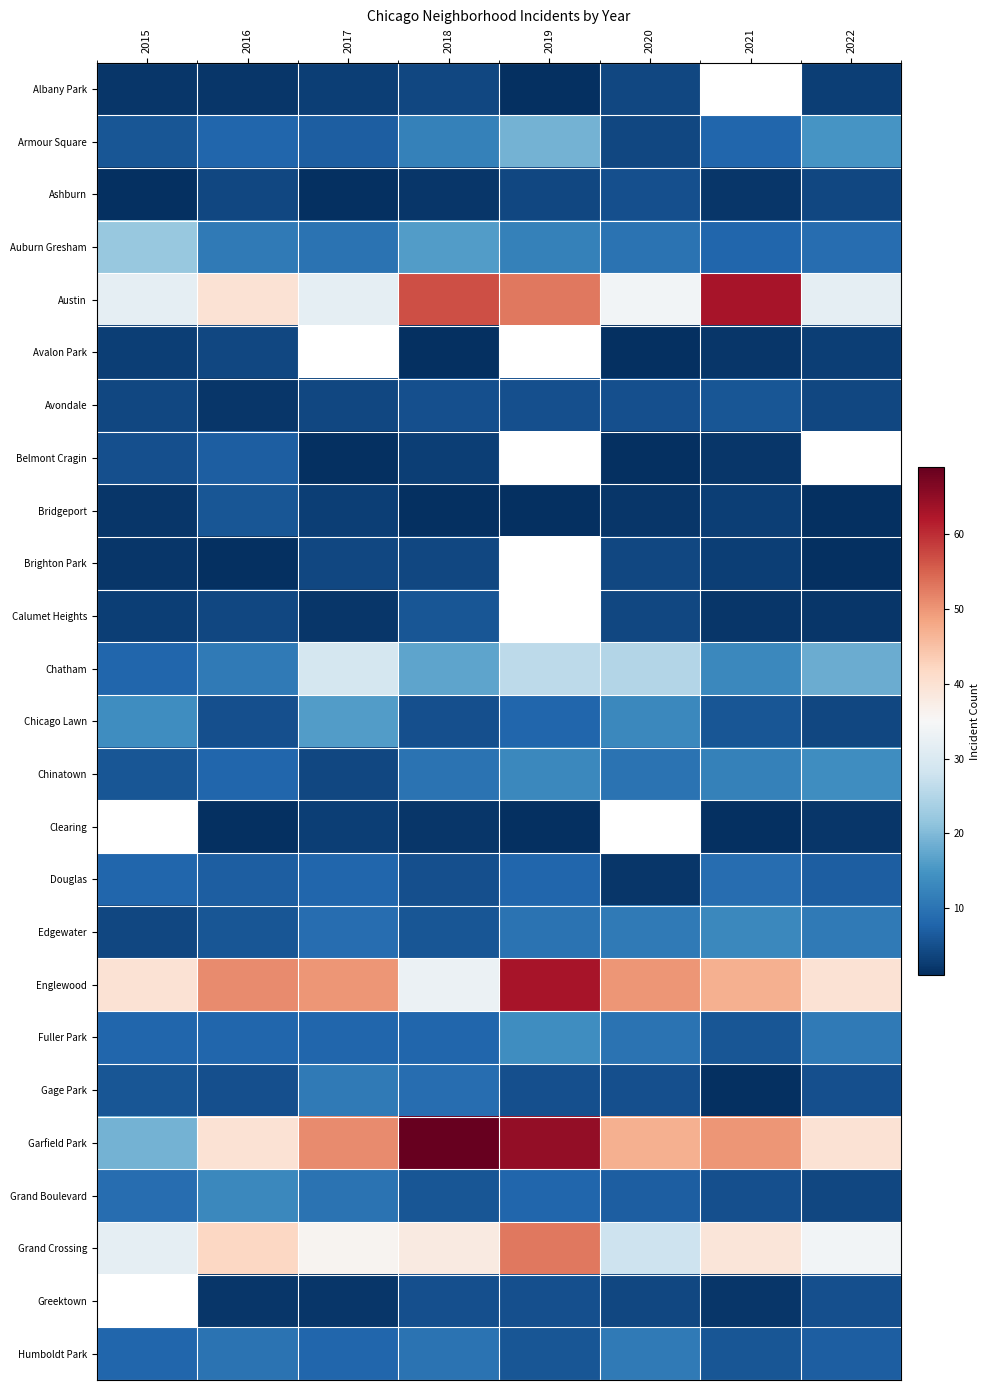

Which series changed the most between 2015 and 2016?

Garfield Park